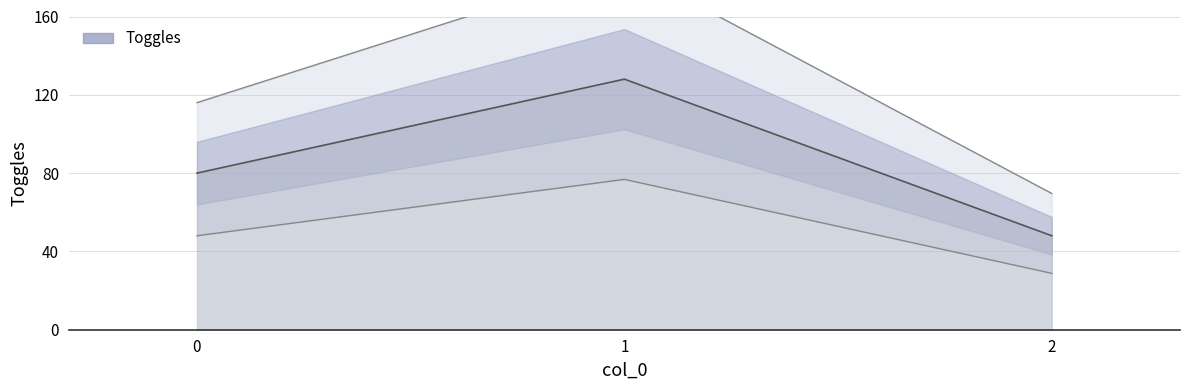

How many distinct data groups are displayed?

1